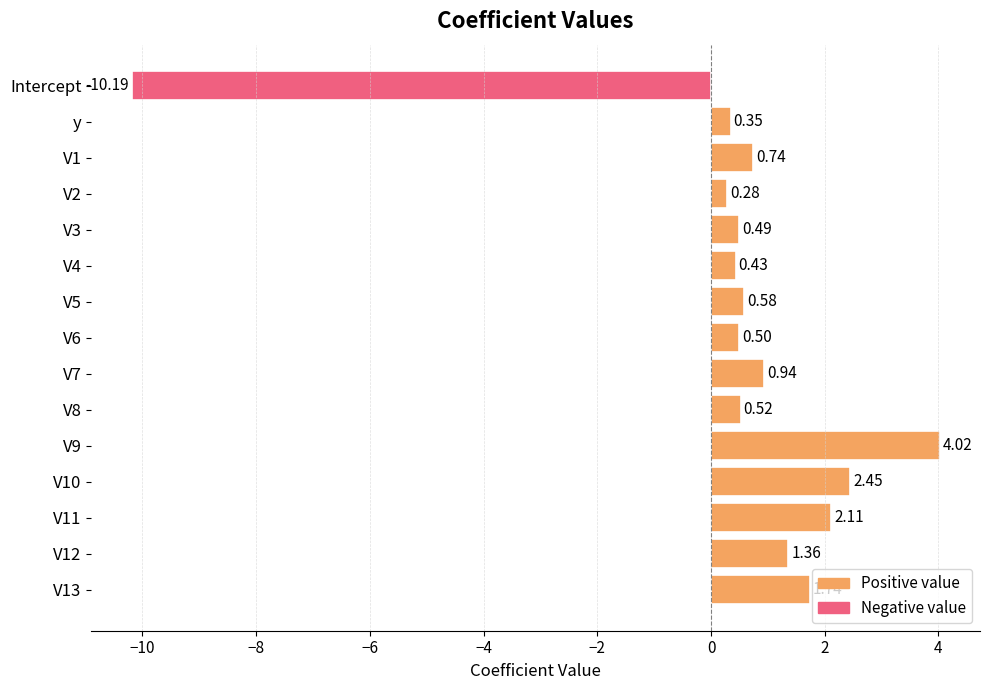

Which has a higher value, V1 or V2?

V1